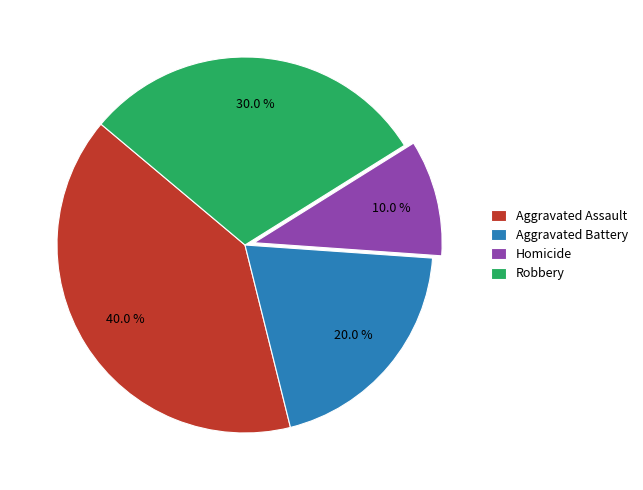

Rank the categories by value from highest to lowest.

Aggravated Assault, Robbery, Aggravated Battery, Homicide